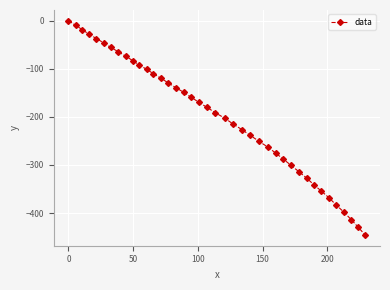

What is the value of the 28th point from the left?

-275.1